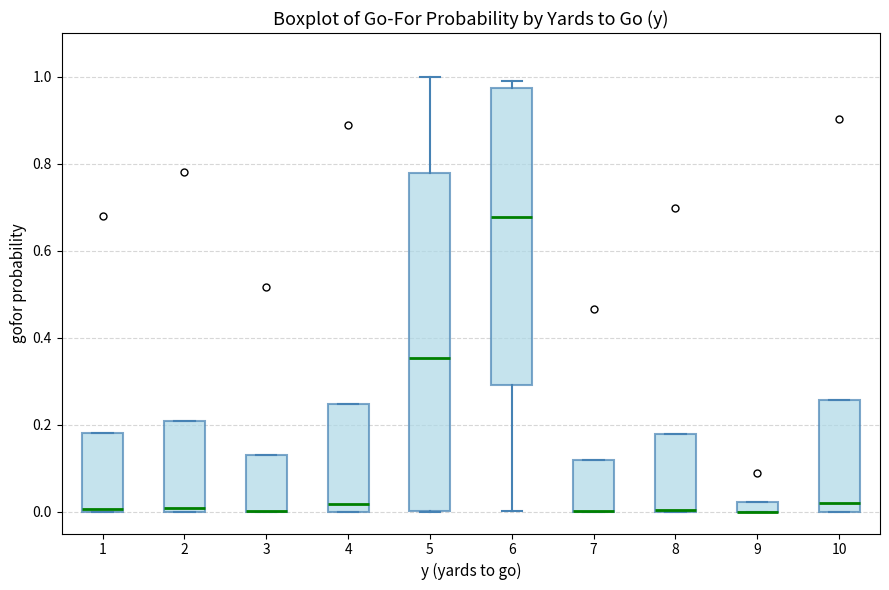

Where is the upper edge of the box at x = 9 on the y-axis? The values are not printed on the chart, so give them approximately, as read against the axis.

0.02